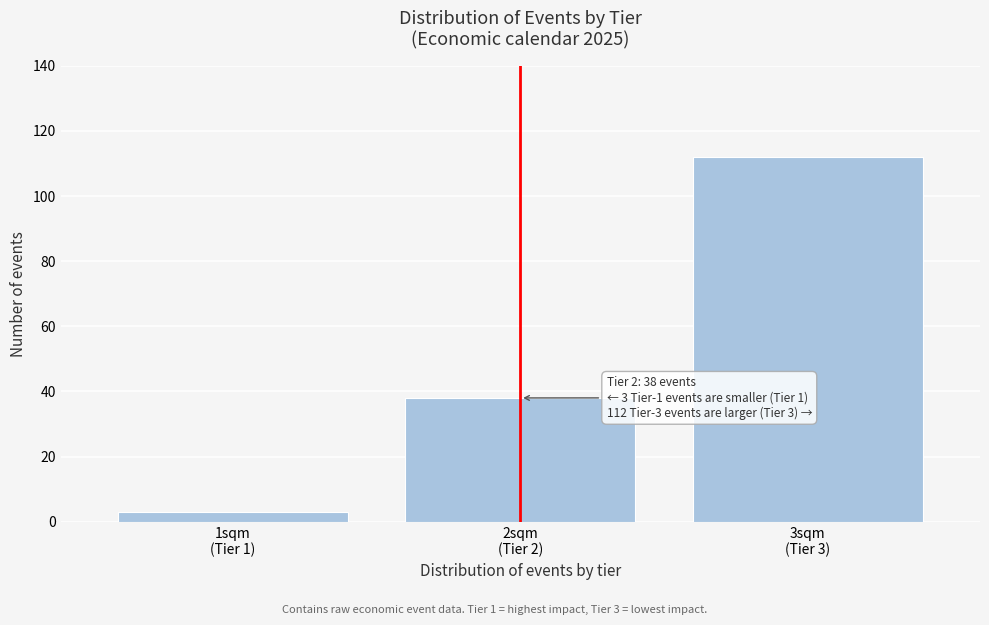

Reading left to right, extract all data points from this chart.

3	38	112